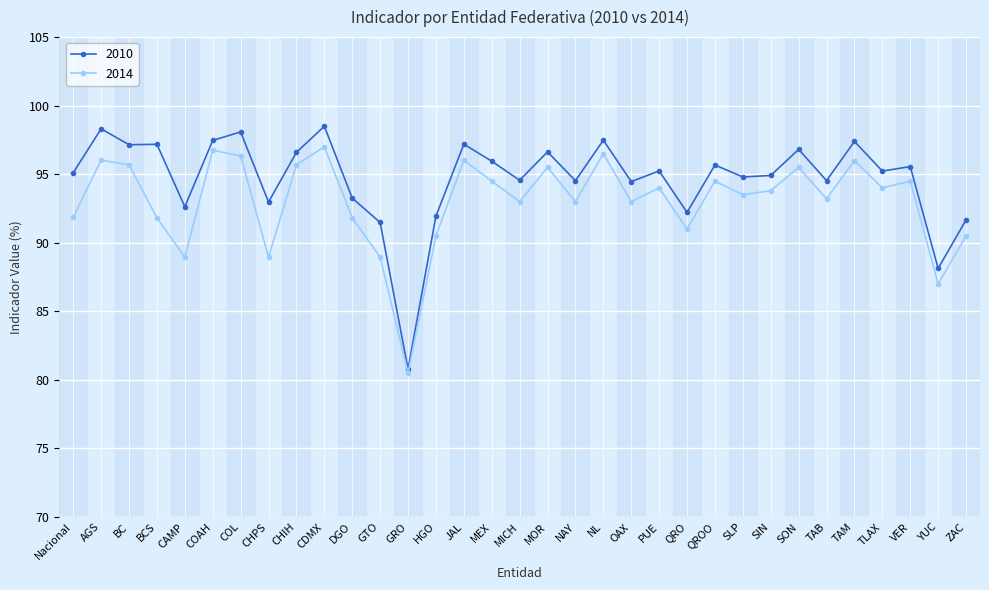

Is it true that 2010 equals 97.5 at COAH?

True